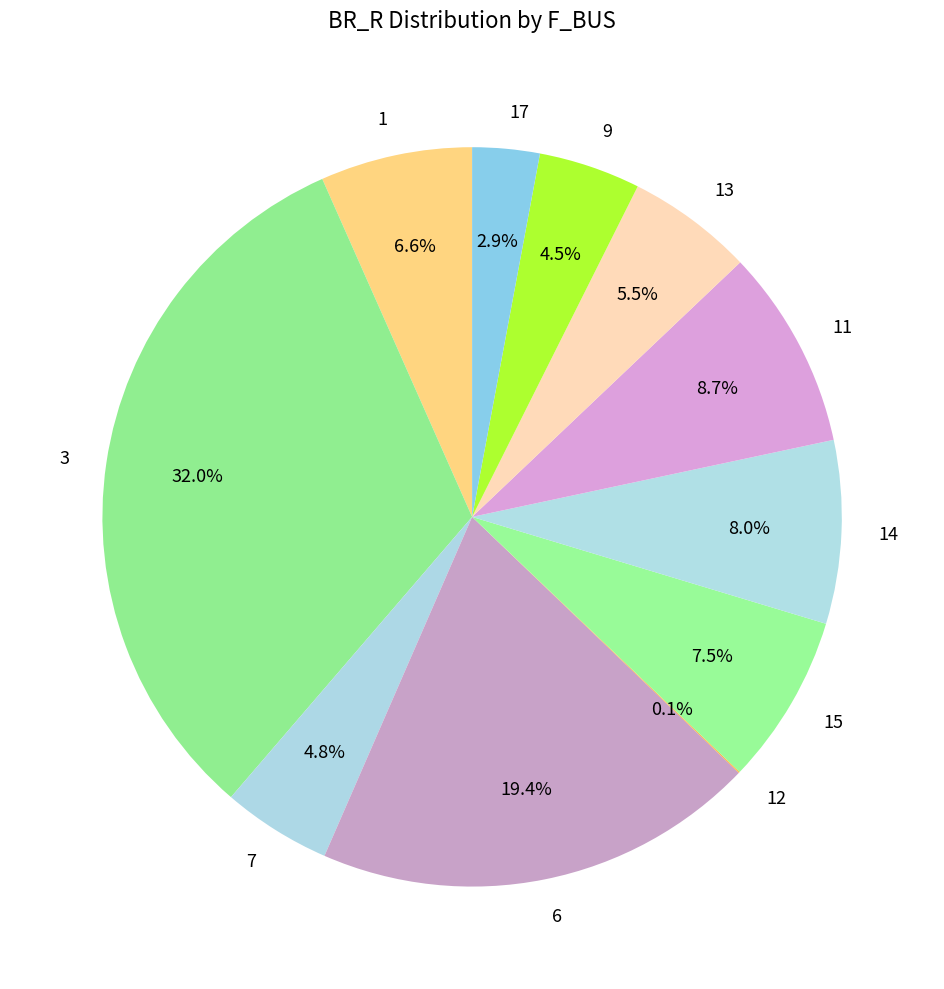

To the nearest percent, what is the average slice percentage?

9%